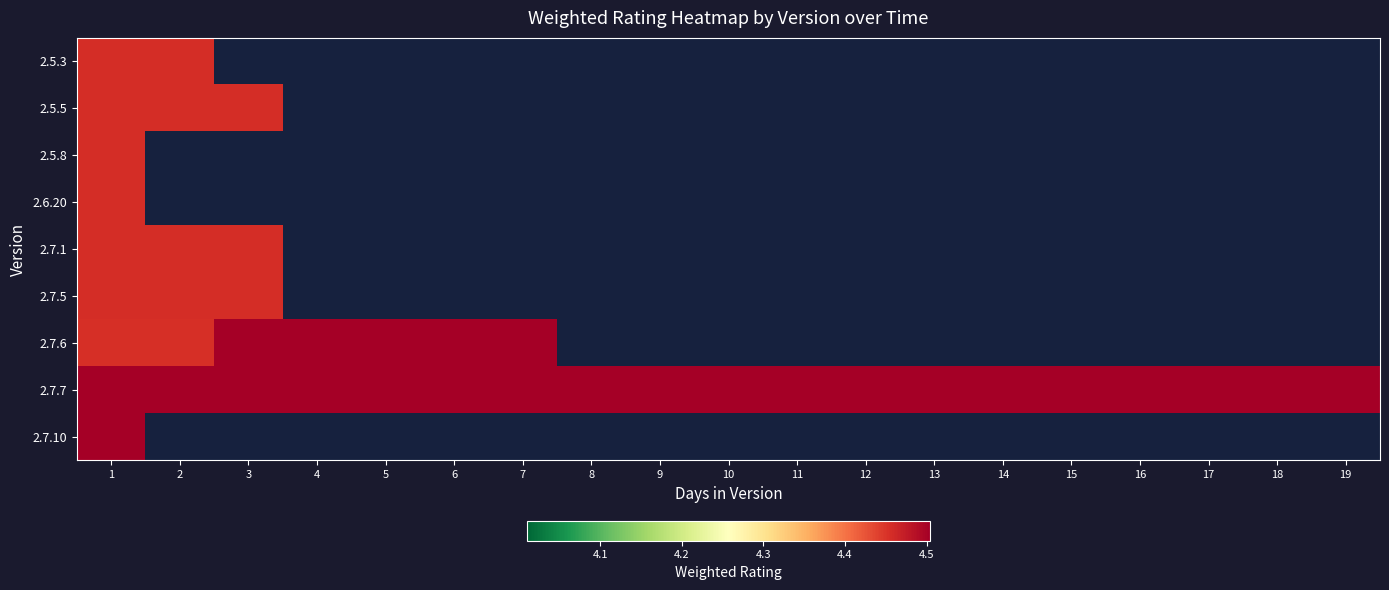

Rank the categories by 2.7.10 value from lowest to highest.

1, 2, 3, 4, 5, 6, 7, 8, 9, 10, 11, 12, 13, 14, 15, 16, 17, 18, 19